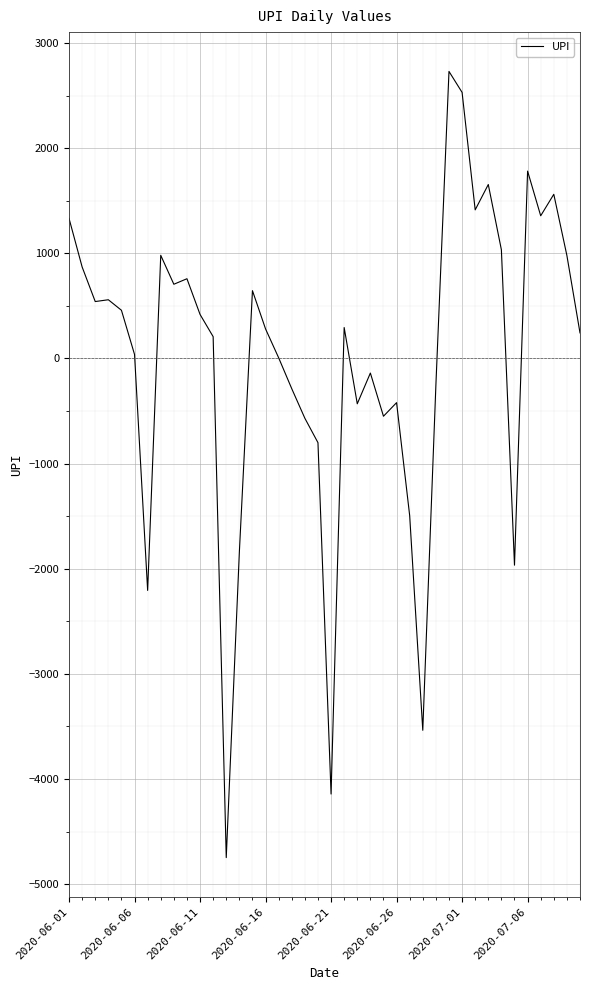

What is the smallest value displayed?

-4747.1